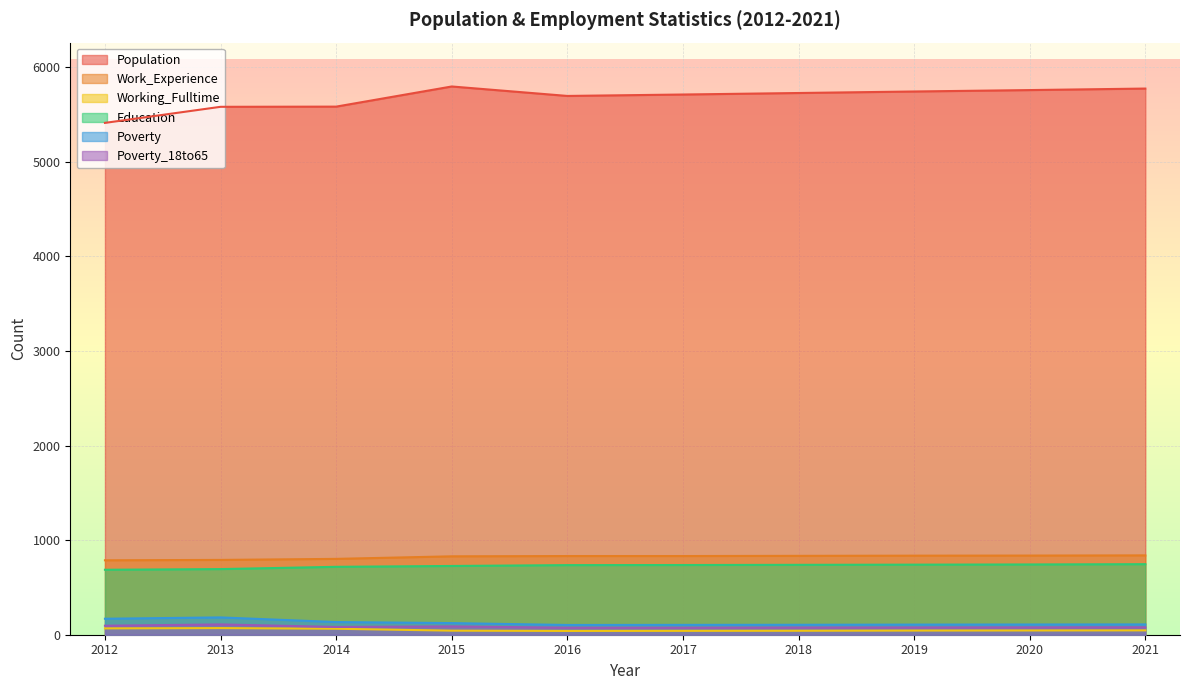

What is the sum of all Education values?

7268